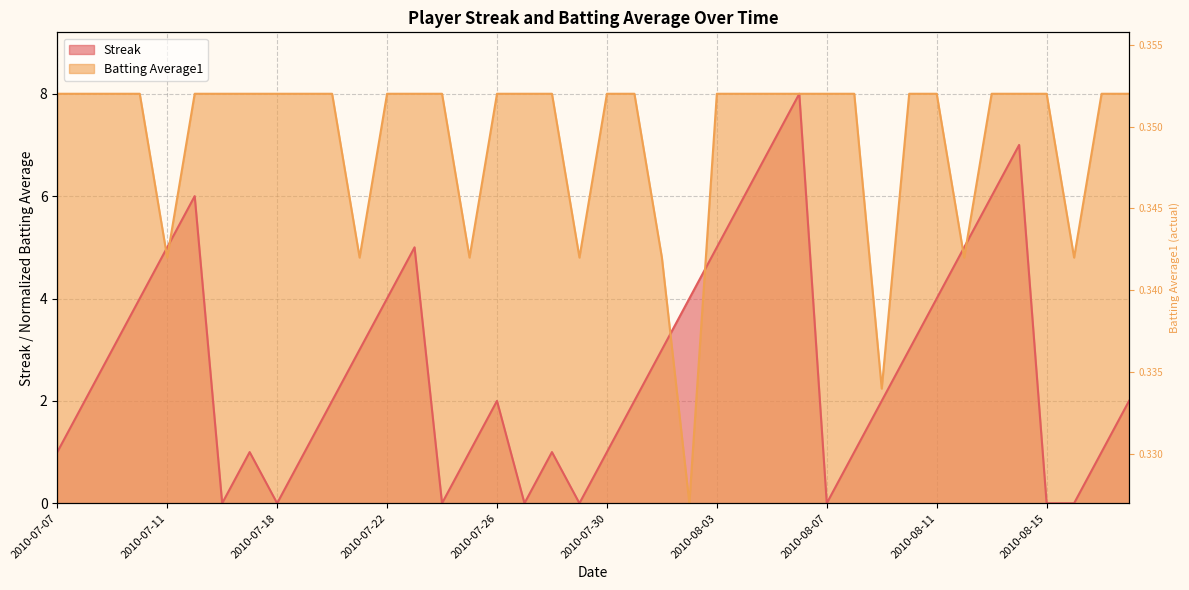

What is the average value of the Streak series?

2.7